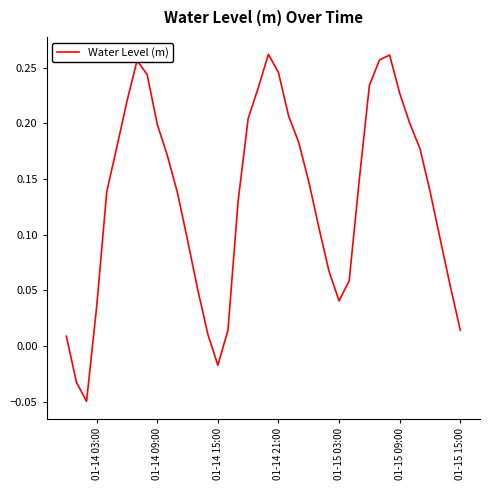

The chart shows a value of 0.1 at 01-14 03:00. True or false?

False